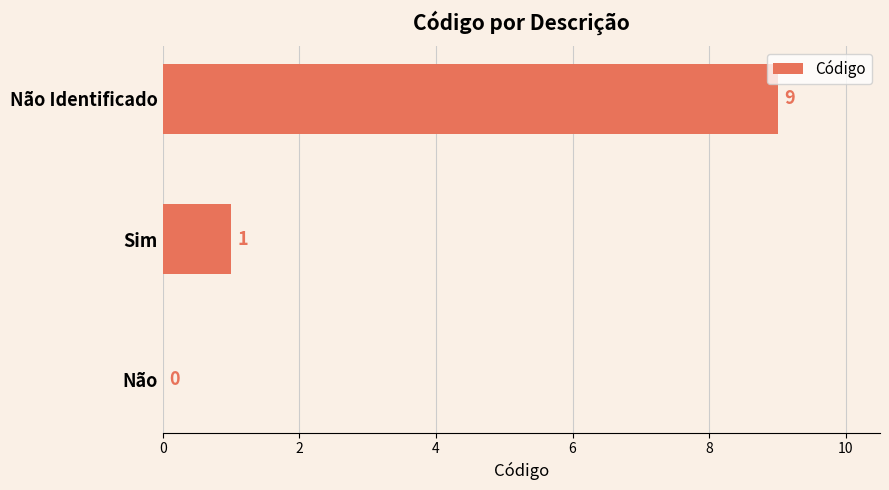

Where is the data nearest to the value 4?

Sim